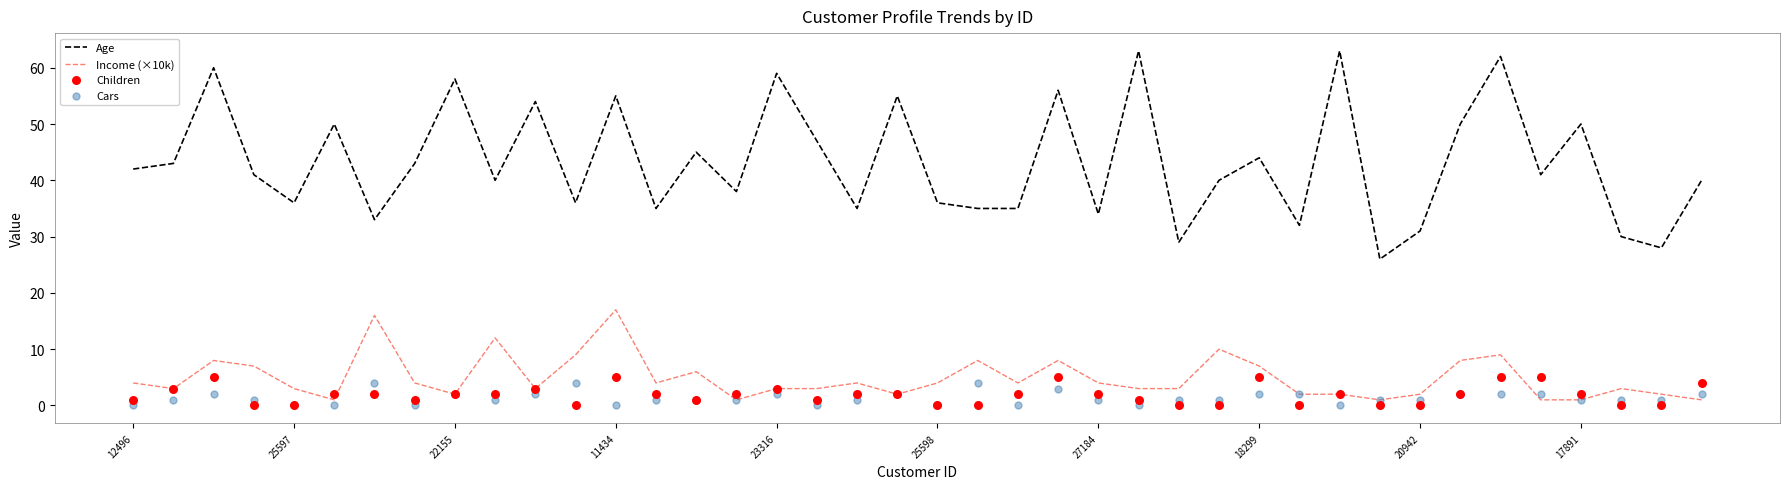

Which series contains the highest Y value?

Age